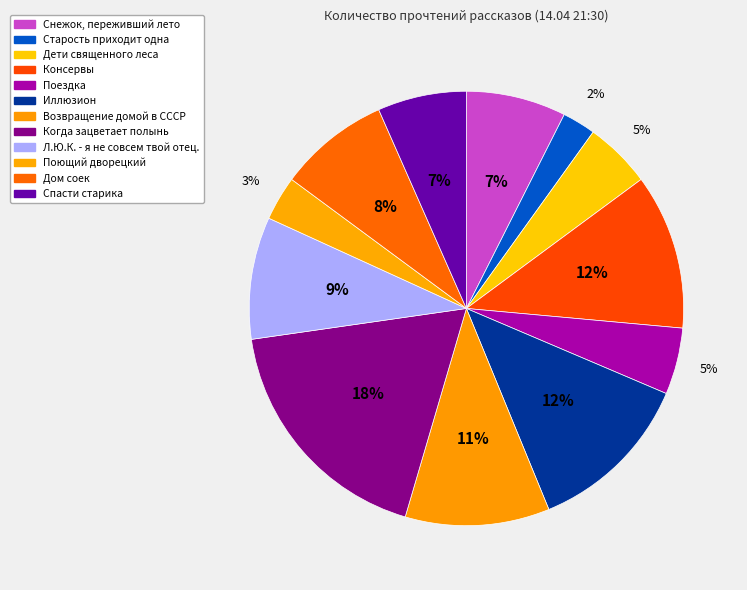

Which category has the biggest portion of the pie?

Когда зацветает полынь